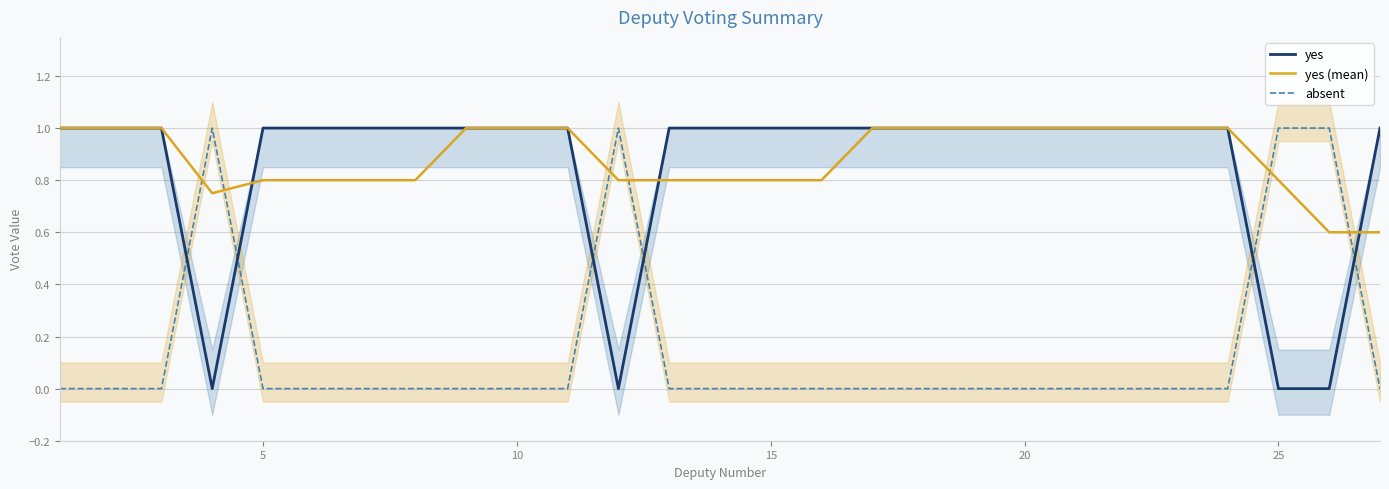

What is the maximum value for yes (mean)?

1.0